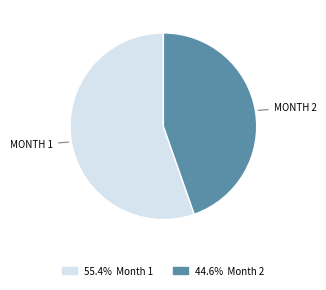

Is there a majority slice in this chart?

Yes